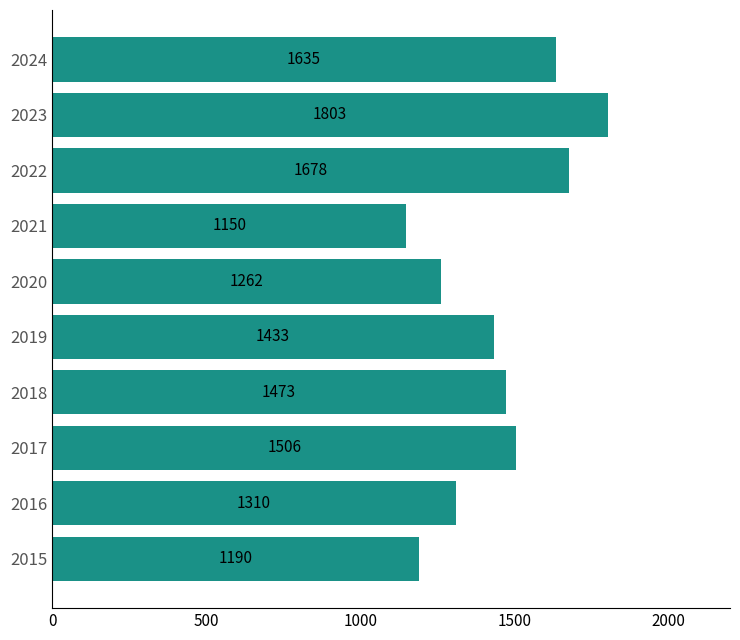

What is the greatest value displayed?

1803